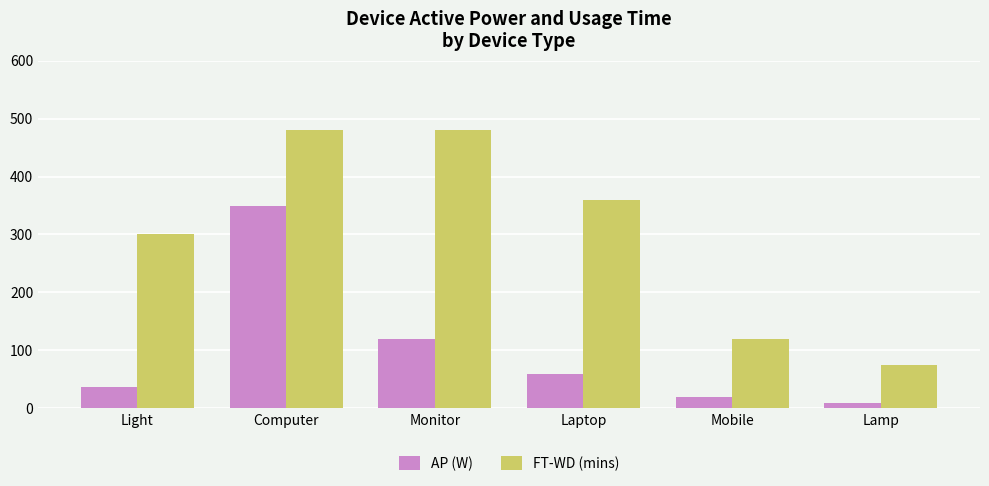

What is the total value across all series at Computer?

830